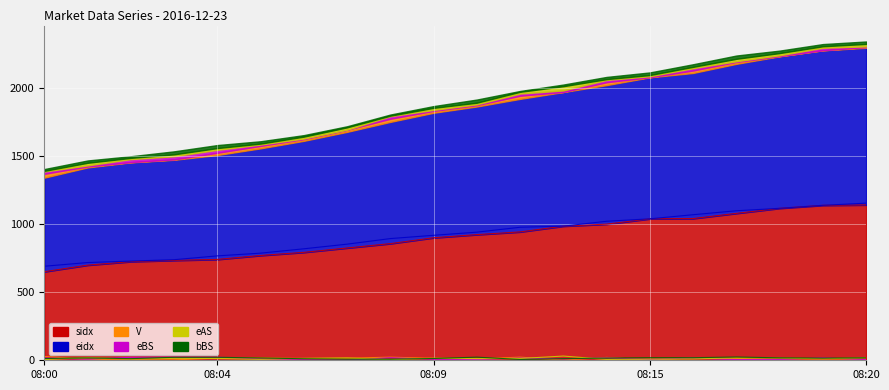

Reading right to left, what are all the values shown in this chart?

sidx: 1140	1137	1115	1078	1040	1038	999	984	942	922	899	856	824	792	769	740	733	724	698	650
eidx: 1153	1137	1115	1097	1068	1038	1020	984	976	940	917	893	852	818	786	766	738	728	717	690
V: 5	1	2	14	18	1	21	1	23	10	14	23	15	13	18	16	3	2	7	28
eBS: 5	18	6	5	17	7	17	11	16	6	7	19	1	4	10	22	23	22	8	17
eAS: 18	11	16	18	10	9	6	31	13	12	15	4	17	14	7	13	14	9	19	5
bBS: 18	16	18	24	19	19	16	12	6	23	13	8	8	11	17	22	22	12	17	13